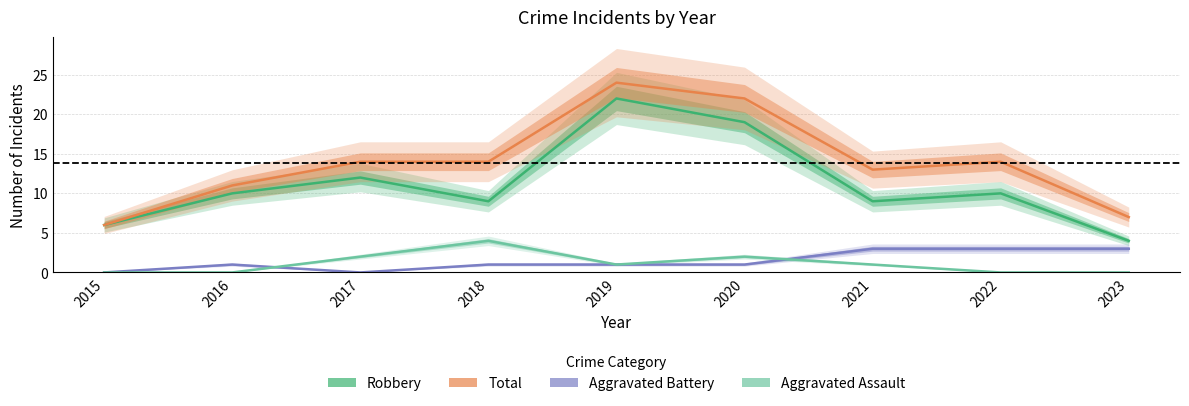

Between which two adjacent categories do Aggravated Assault and Aggravated Battery first intersect?

2016 and 2017